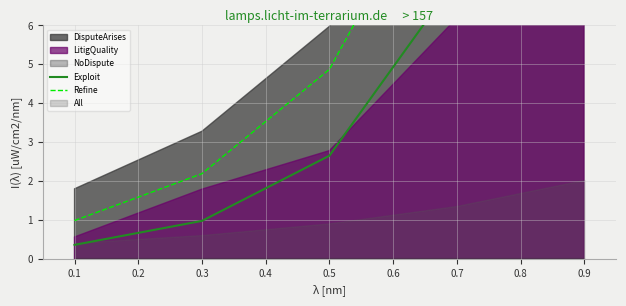

Which series has the largest range (max minus min)?

Refine